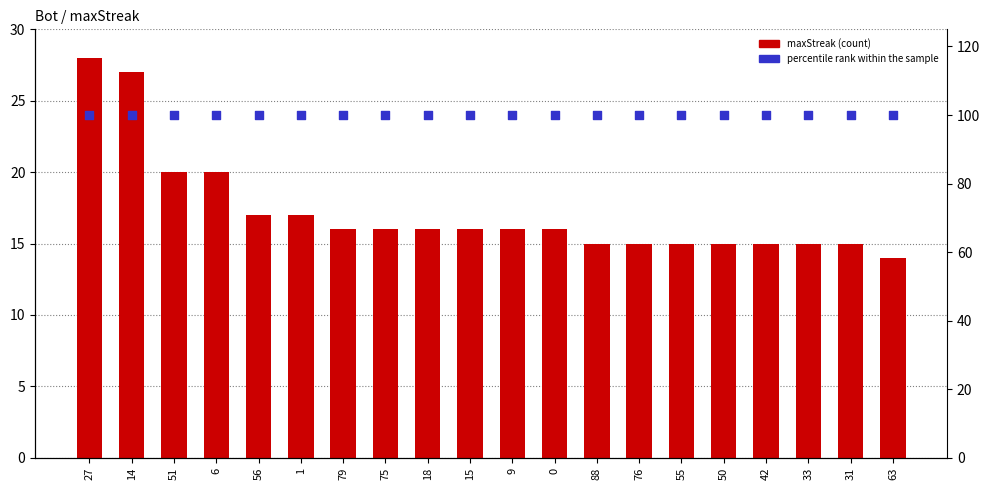

What are all the series names shown in the legend?

maxStreak, percentile rank within the sample